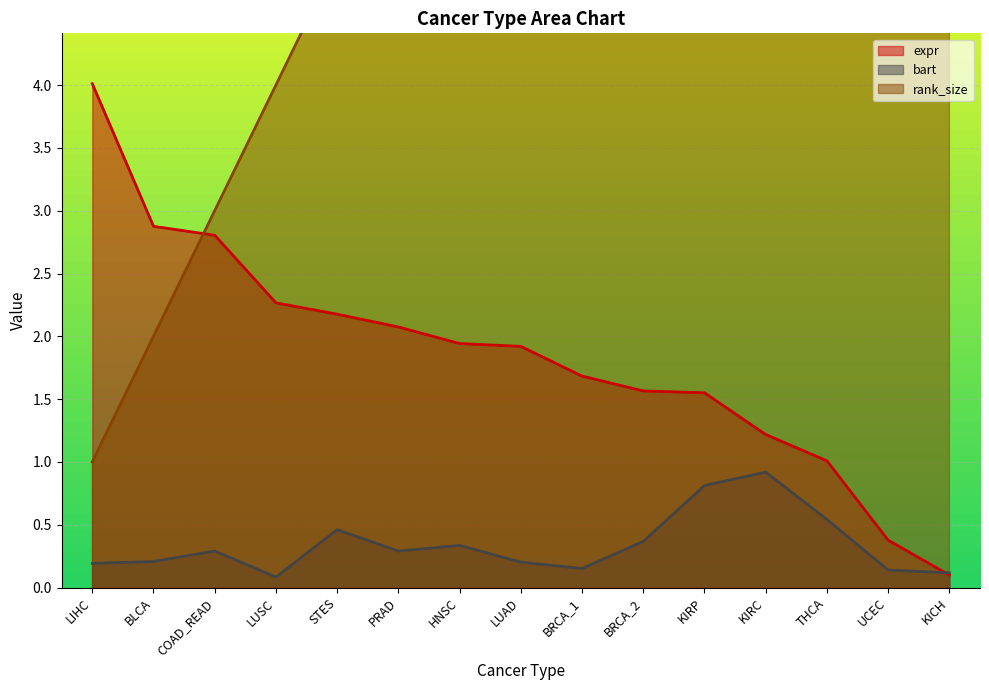

At which label does expr reach its minimum?

KICH